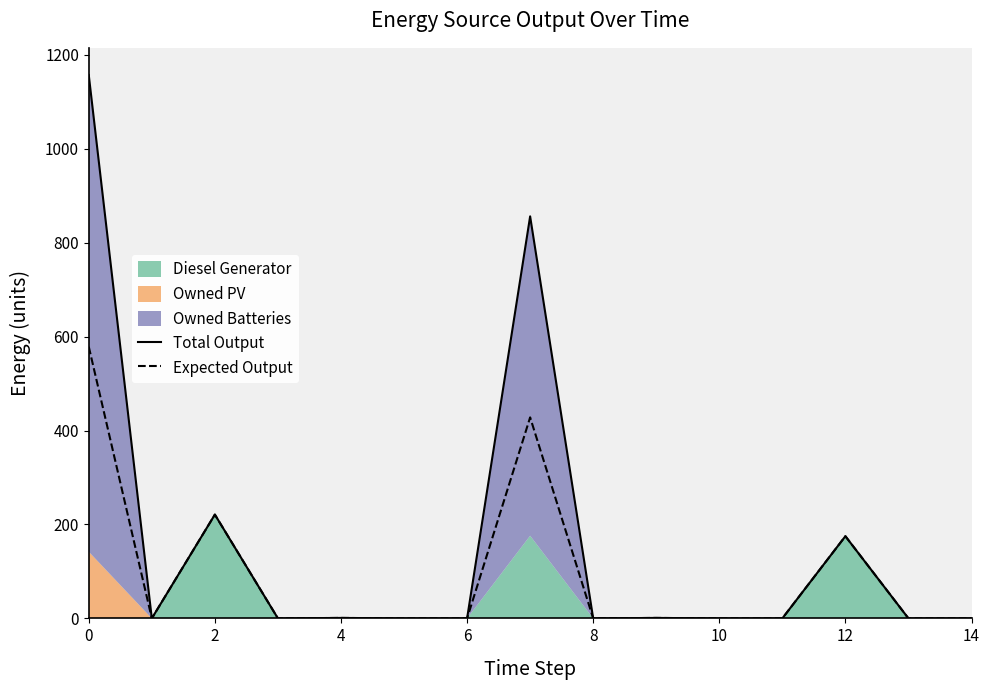

What is the highest value of the Expected Output series?

578.5